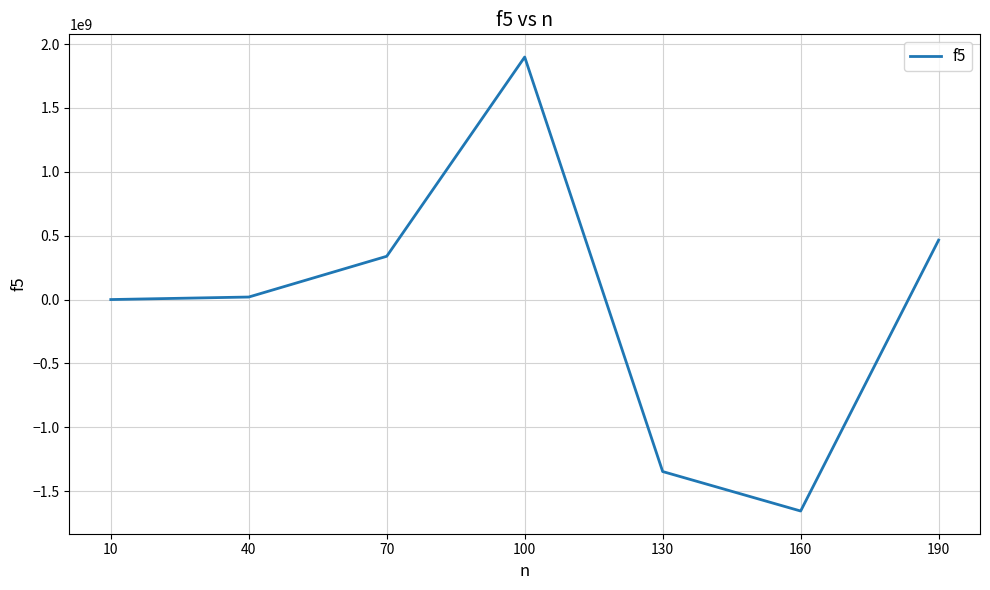

Does the chart display data point markers on the line(s)?

No